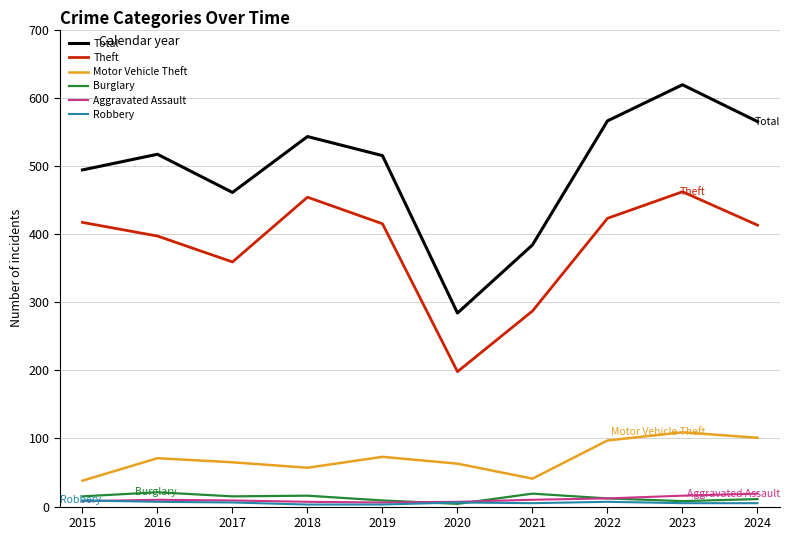

What is the minimum value shown in the chart?

3